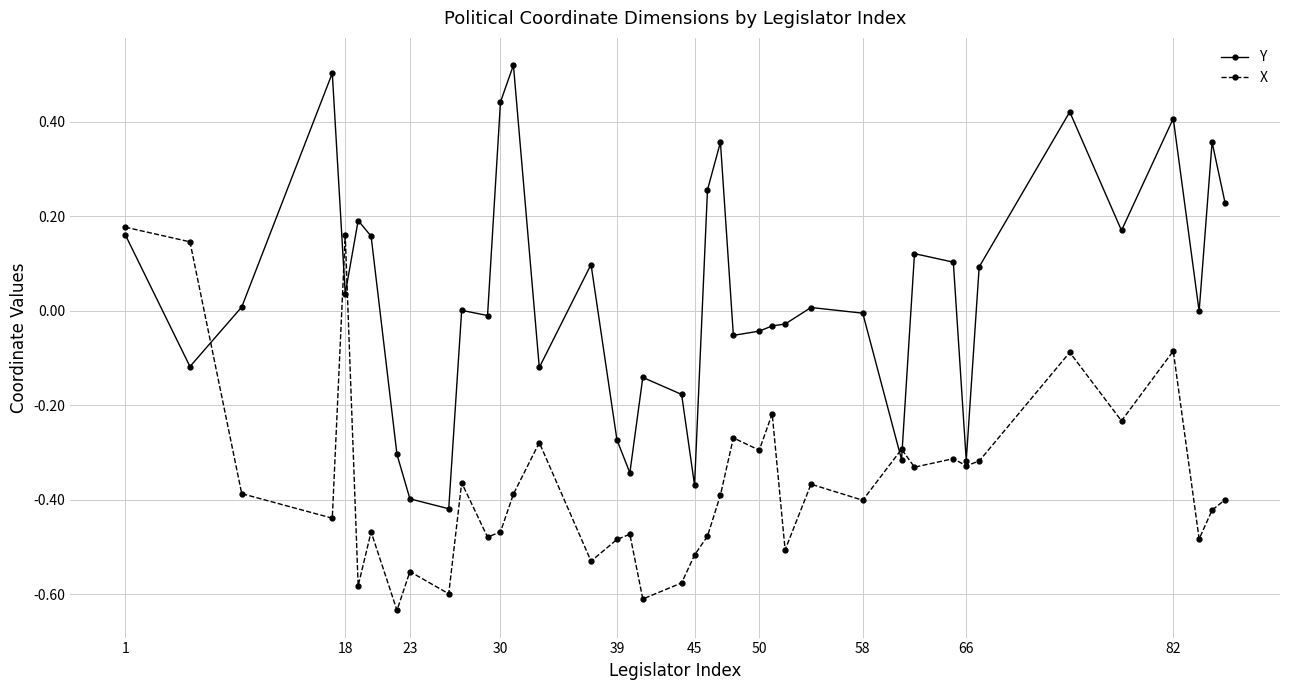

True or false: Y has more than 1 points higher than both neighbors.

True